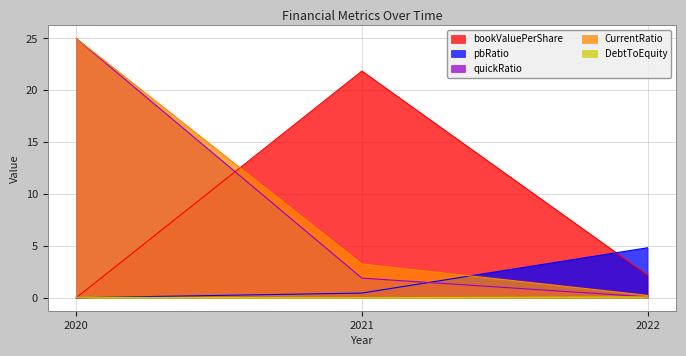

What is the maximum value shown in the chart?

25.0